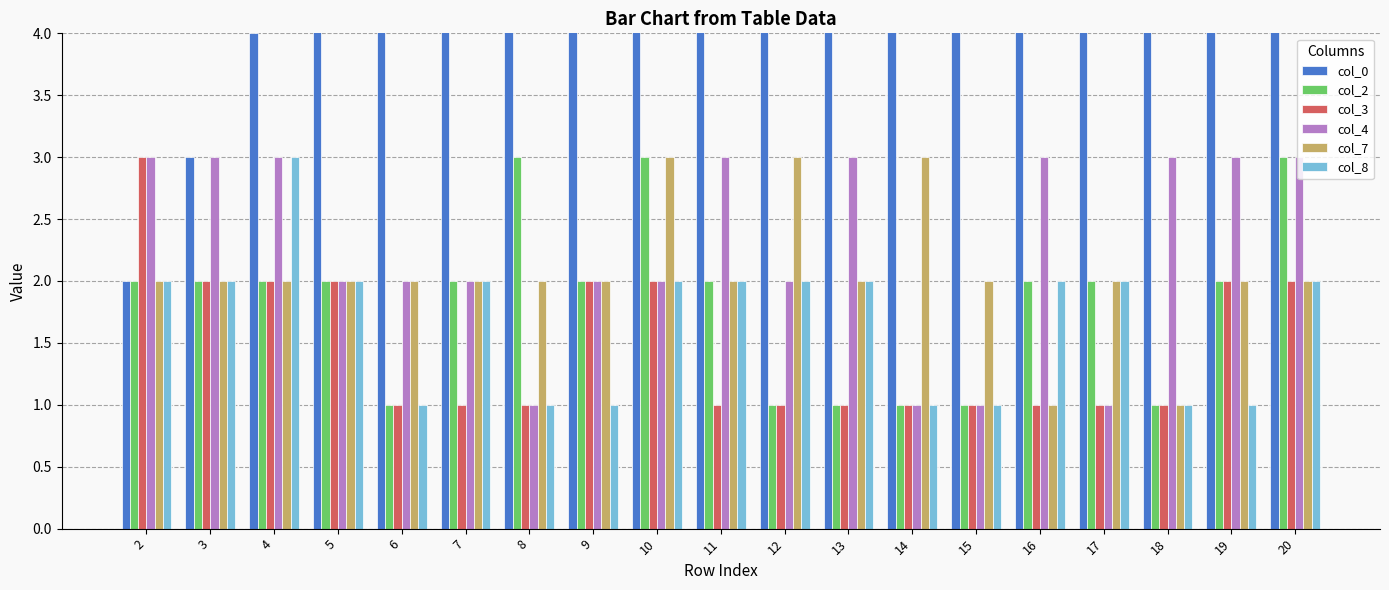

How many categories are shown in the chart?

19